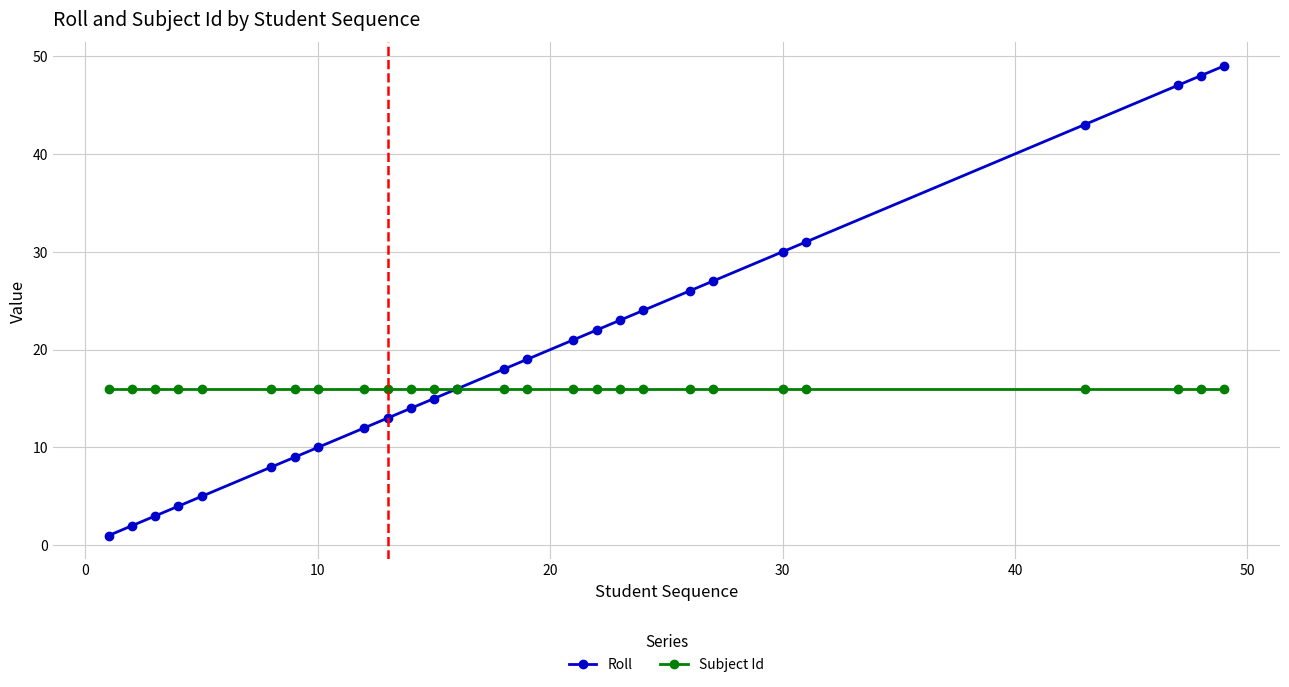

Which series has the largest total across all categories?

Roll